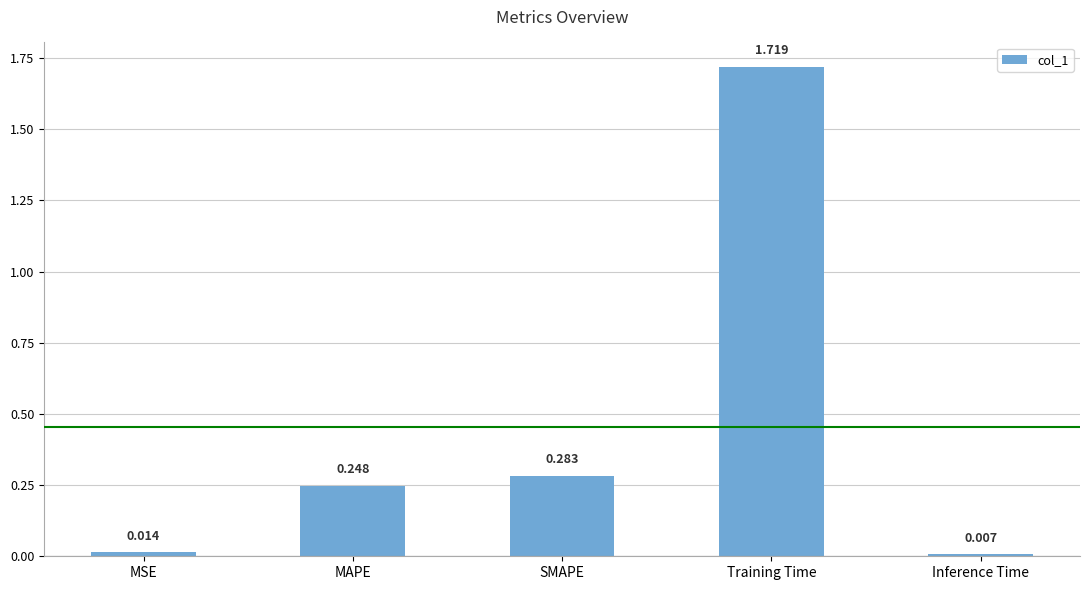

Which has a higher value, MSE or SMAPE?

SMAPE